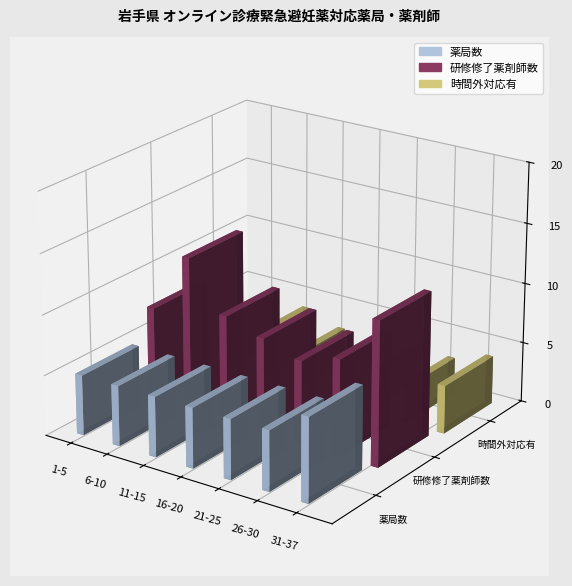

What is the minimum value for 薬局数?

5